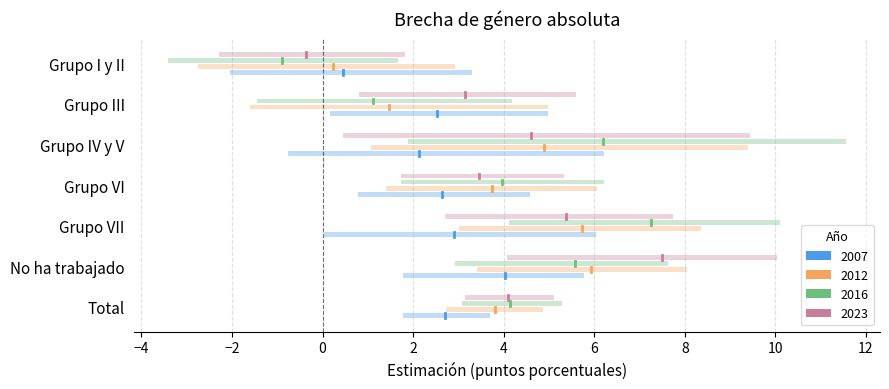

At No ha trabajado, list the series in order from largest to smallest.

2023, 2012, 2016, 2007